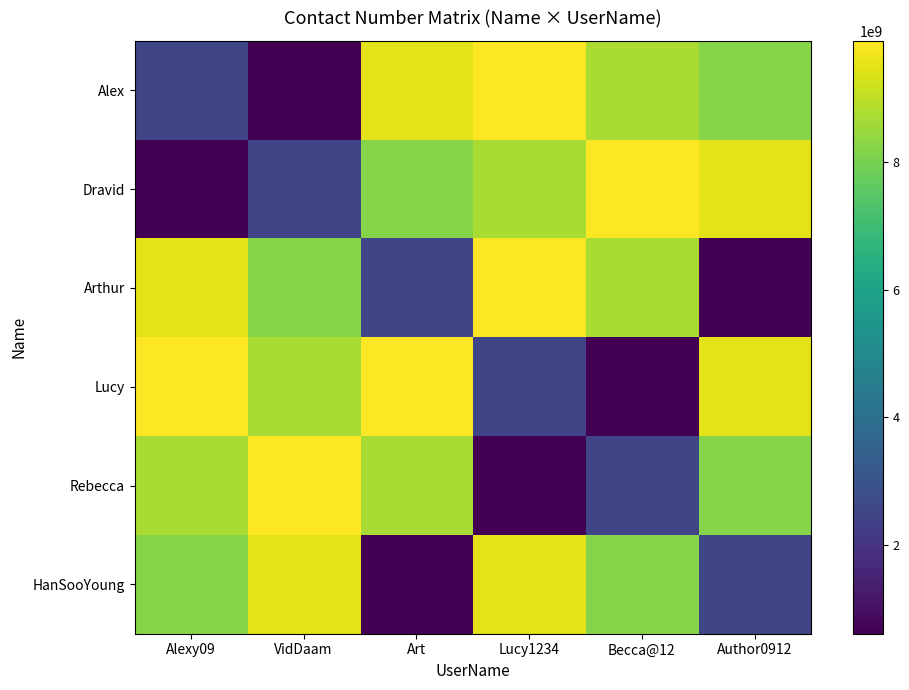

At how many categories does at least one series exceed 5466208035?

6